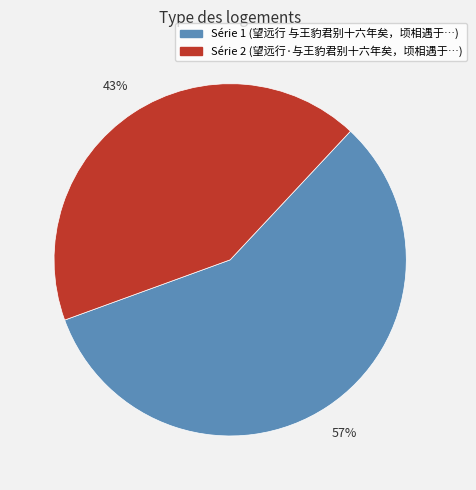

Is there a majority slice in this chart?

Yes